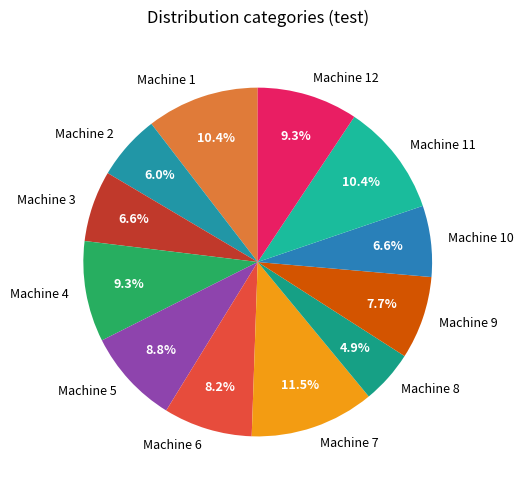

Between Machine 3 and Machine 2, which is larger?

Machine 3